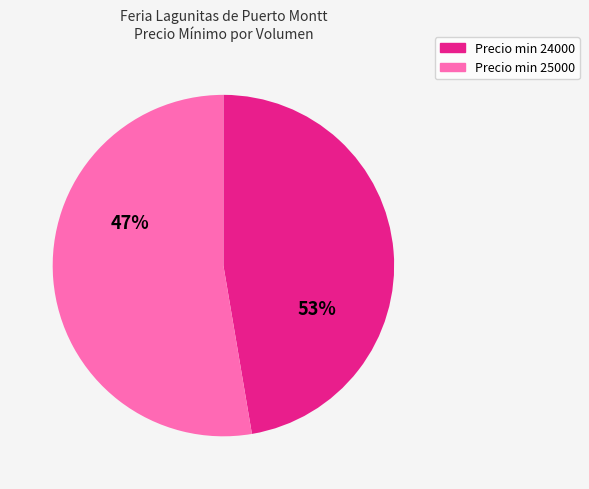

To the nearest percent, what is the average slice percentage?

50%